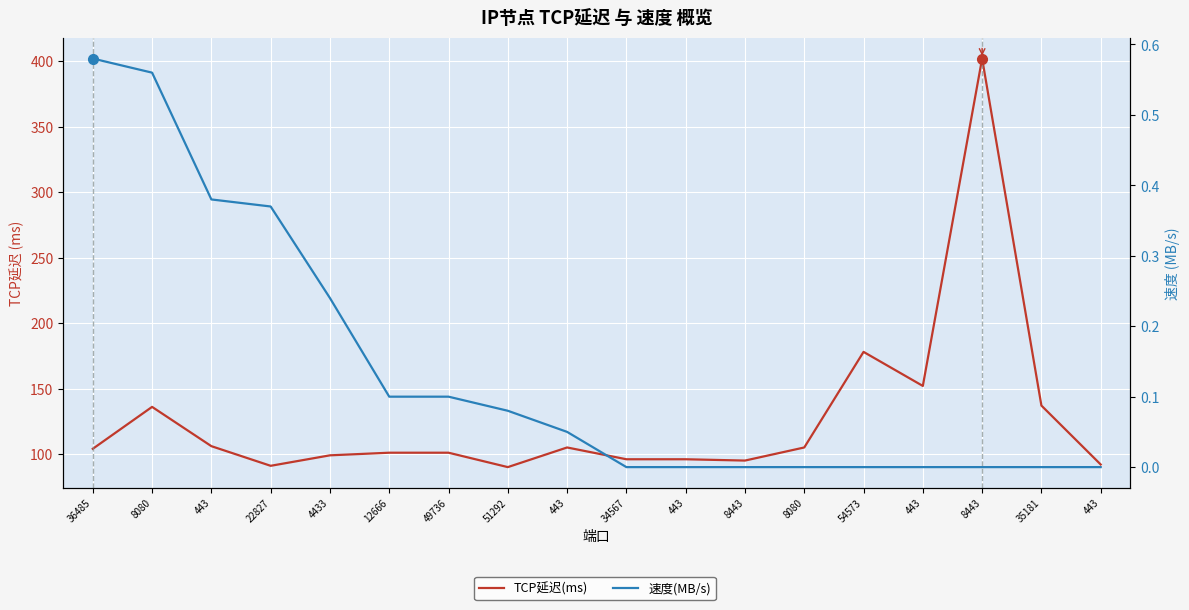

What is the label of the 7th point from the left?

49736